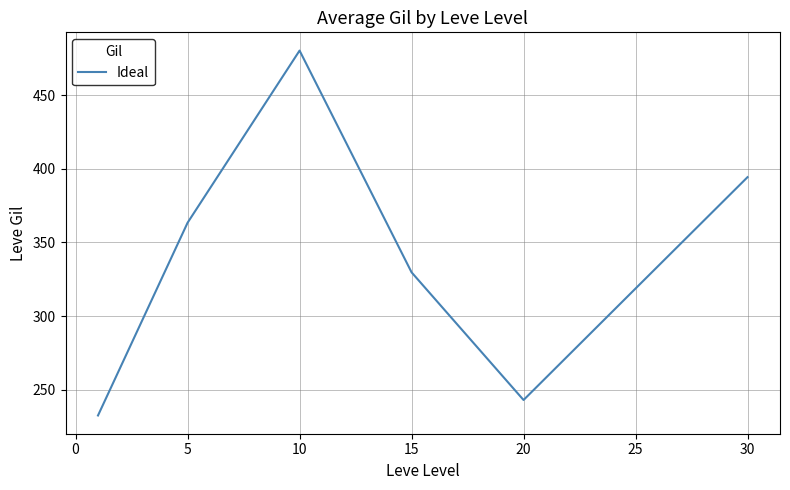

What is the minimum value shown in the chart?

232.5